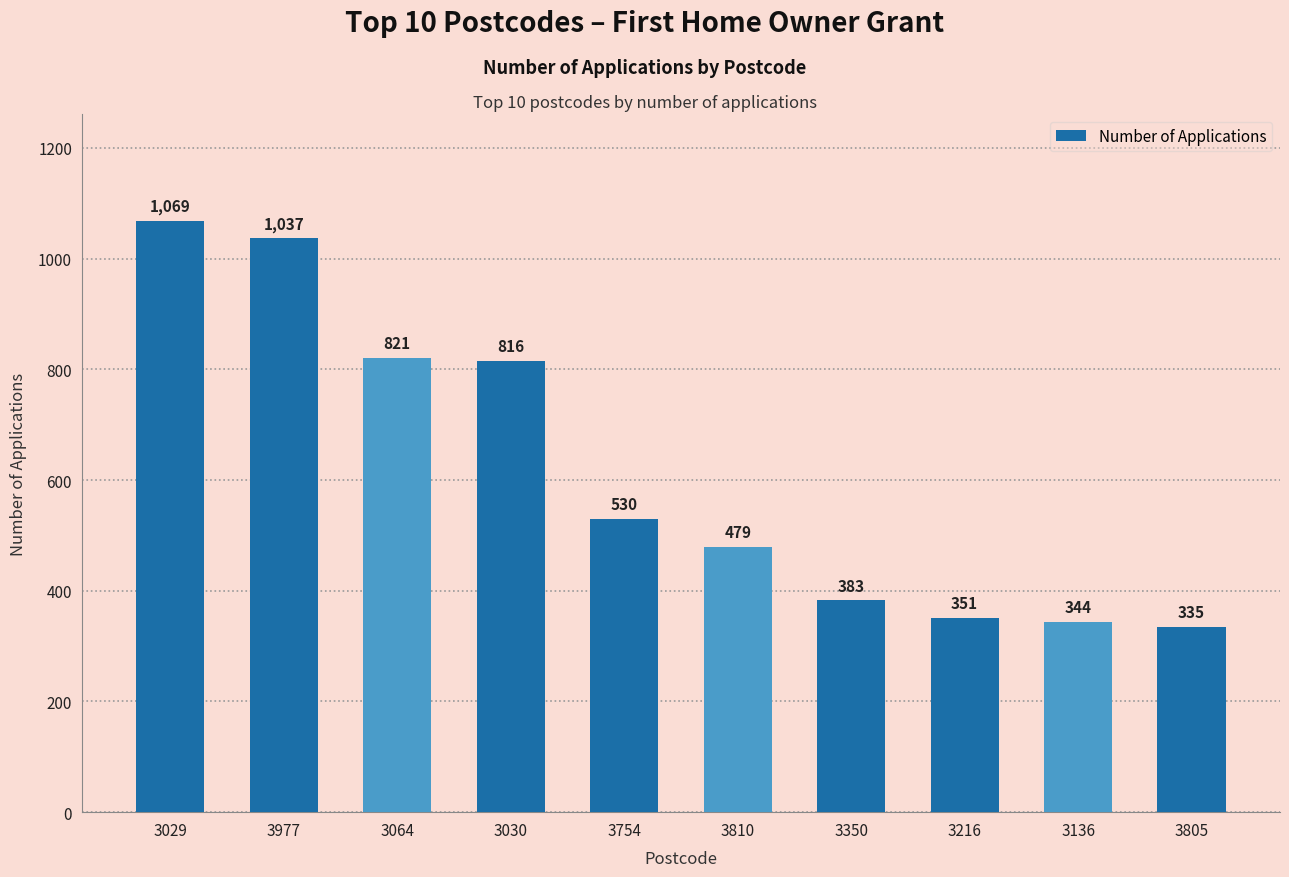

Which category has the highest value across all series?

3029